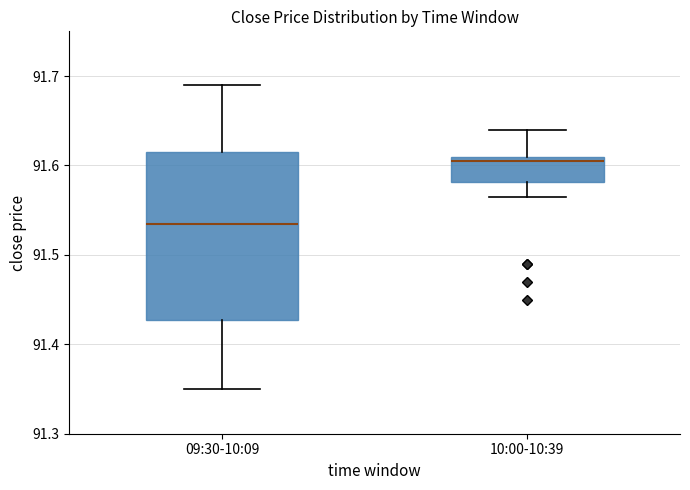

Where does the lower whisker of the box for 10:00-10:39 end on the y-axis? The values are not printed on the chart, so give them approximately, as read against the axis.

91.57